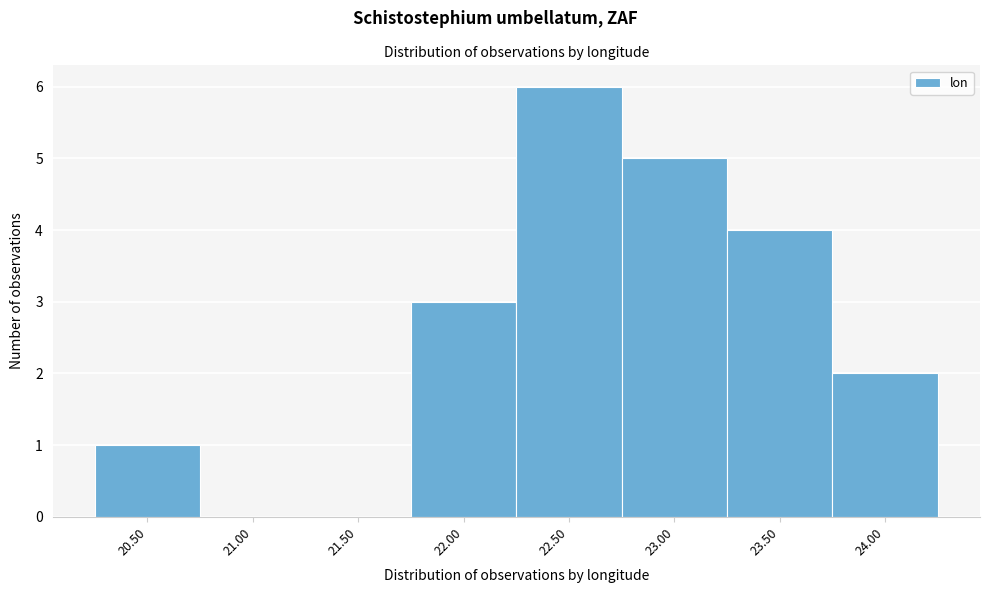

Reading right to left, extract all data points from this chart.

24.00=2	23.50=4	23.00=5	22.50=6	22.00=3	21.50=0	21.00=0	20.50=1